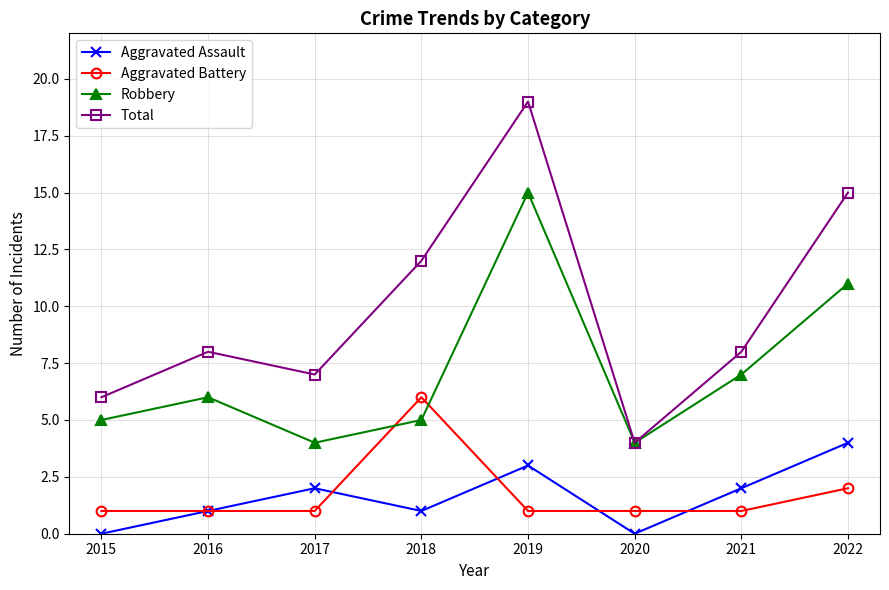

Is it true that Robbery equals 7 at 2017?

False